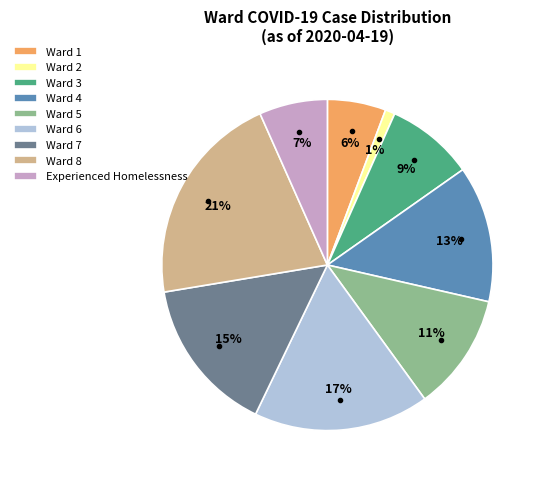

To the nearest percent, what portion does Ward 3 represent?

9%